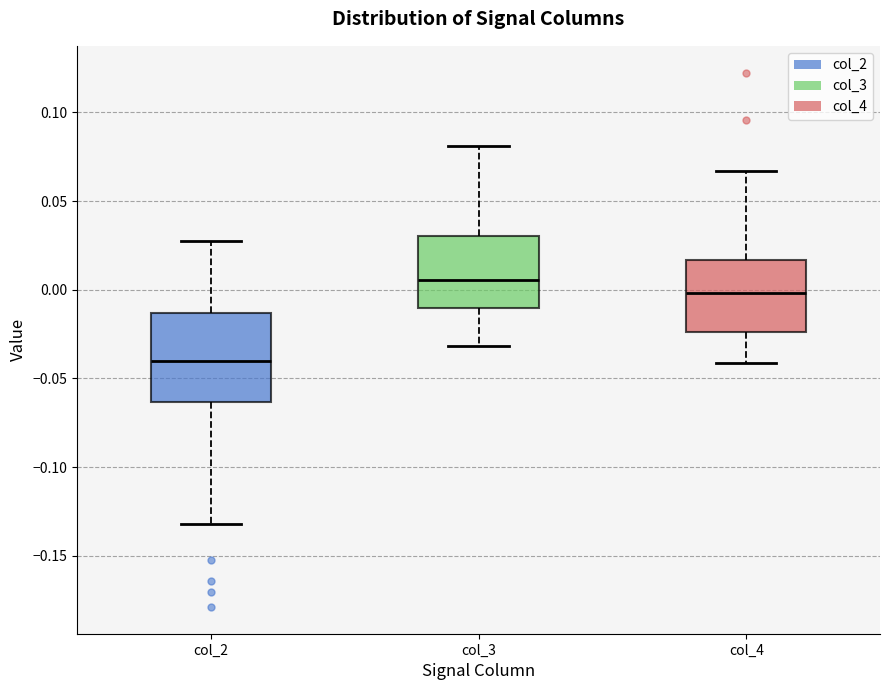

Which box is the tallest, from its lower edge to its upper edge?

col_2